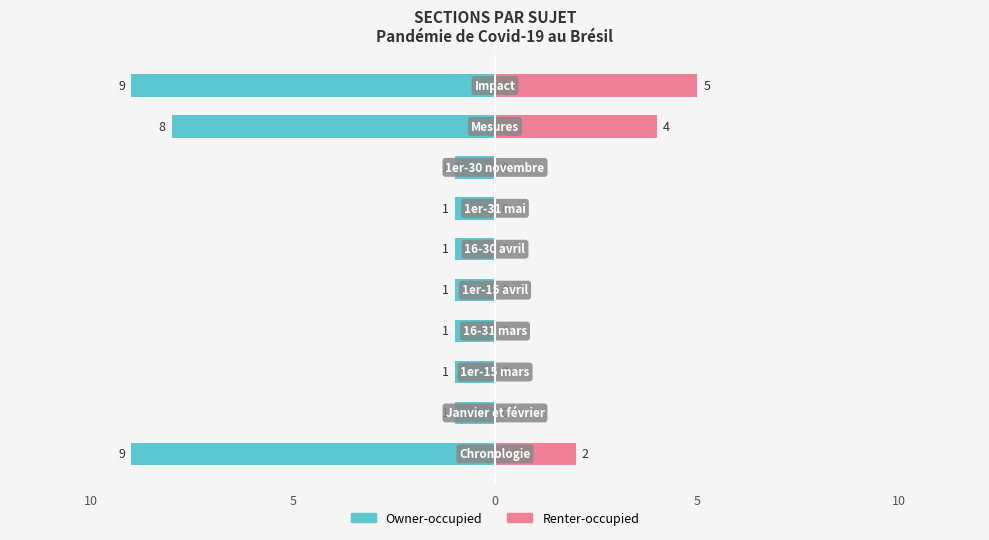

How many values in the Owner-occupied series are below -1?

3